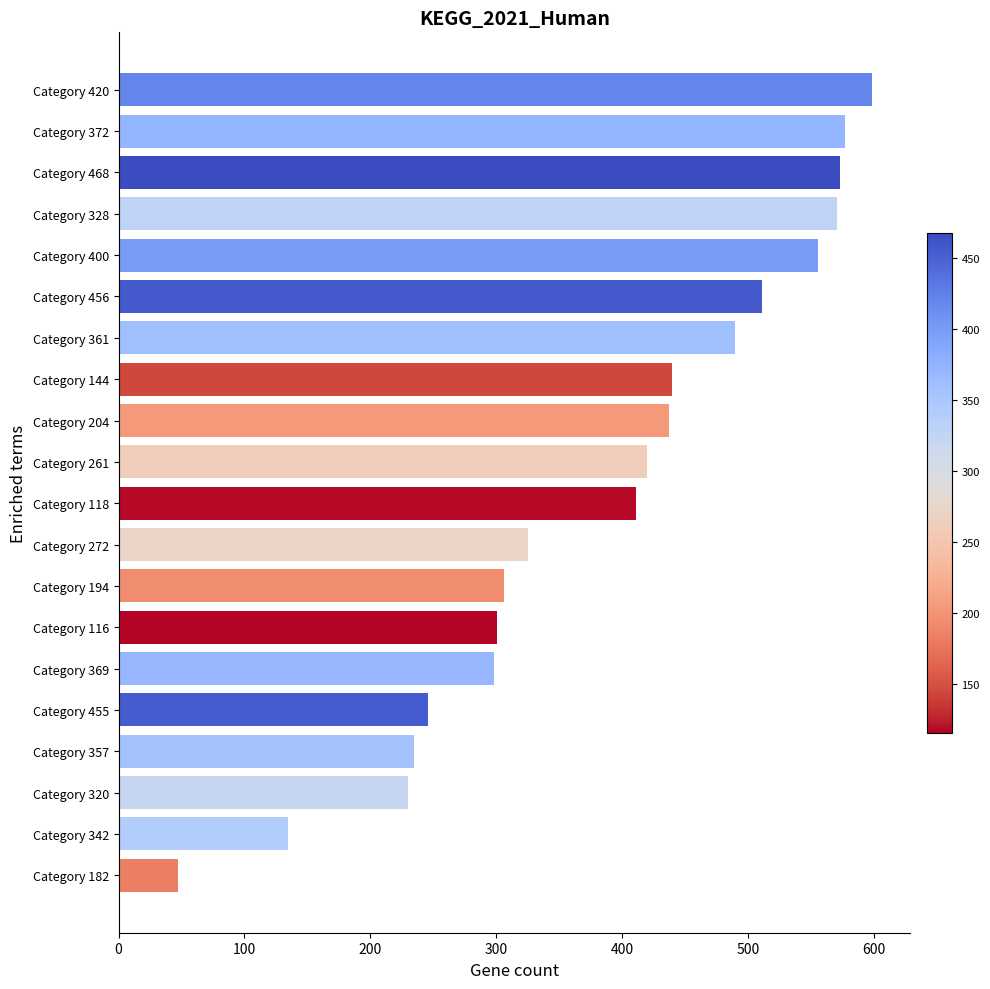

What value does the data have at Category 144?

440